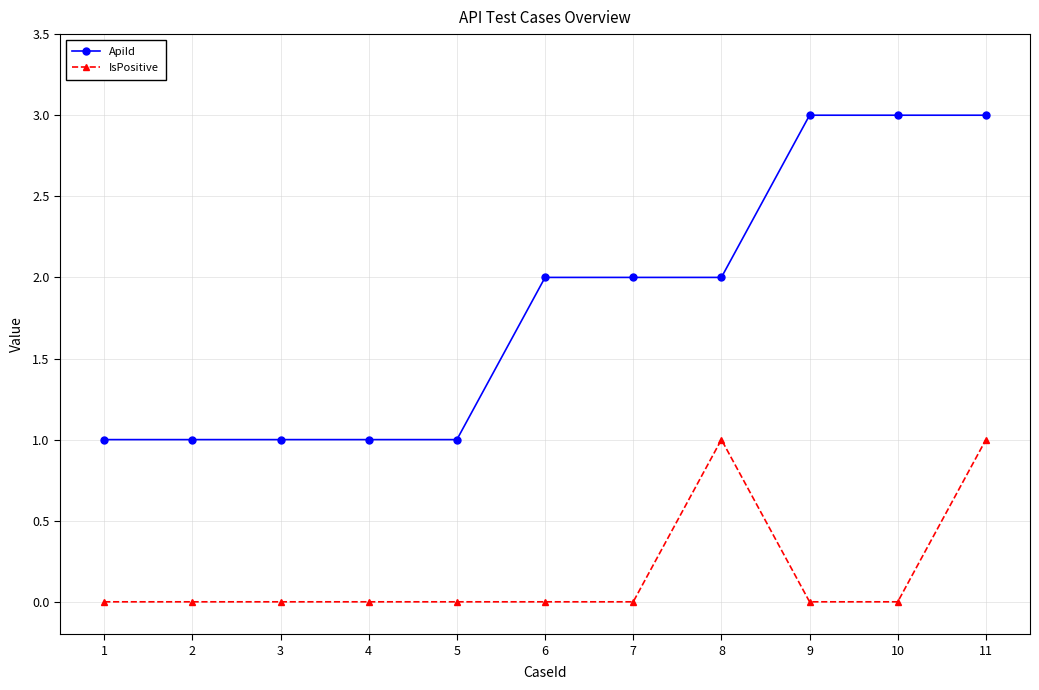

The value of ApiId at 9 is 3. True or false?

True